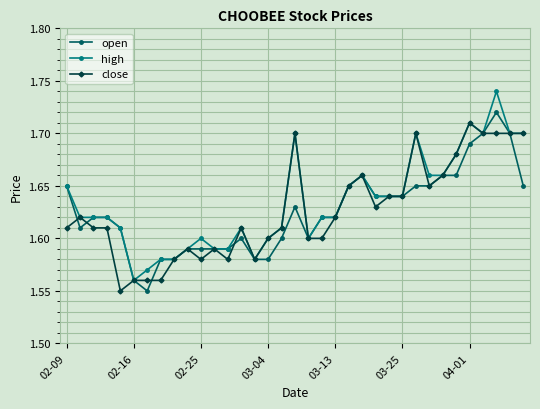

At how many categories does at least one series exceed 1?

35